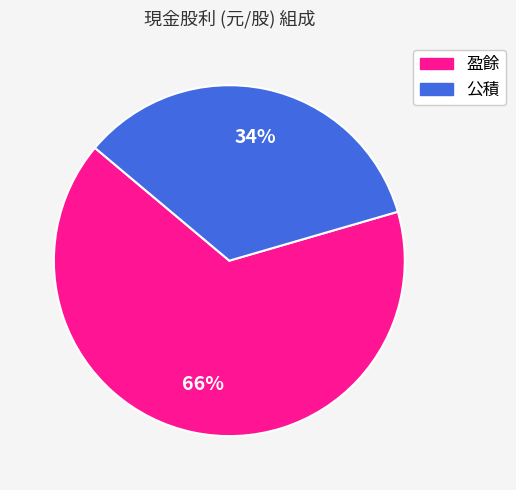

What is the ratio of the value at 公積 to the value at 盈餘?

0.5